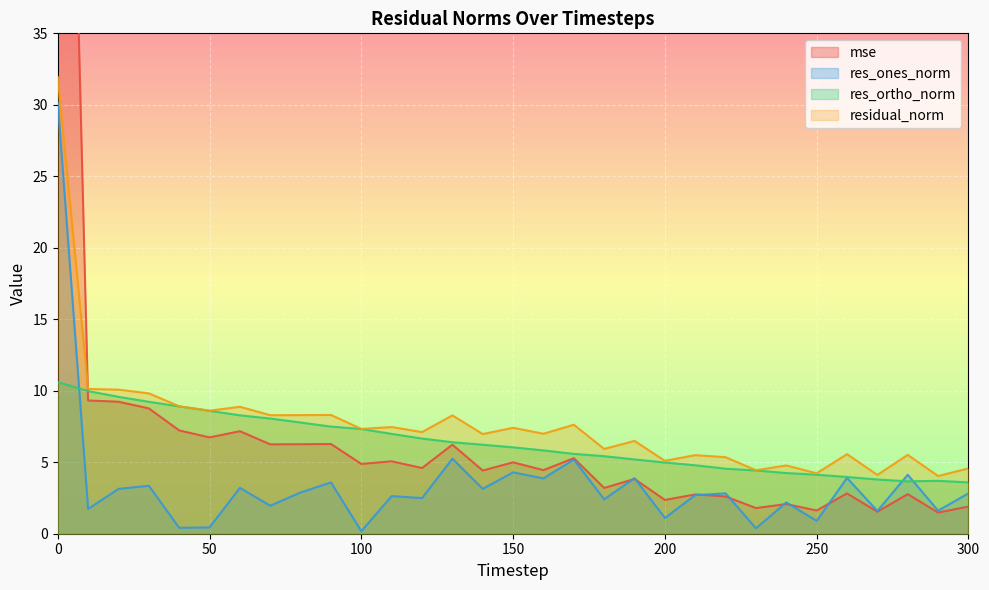

How many values in the residual_norm series are below 7?

15